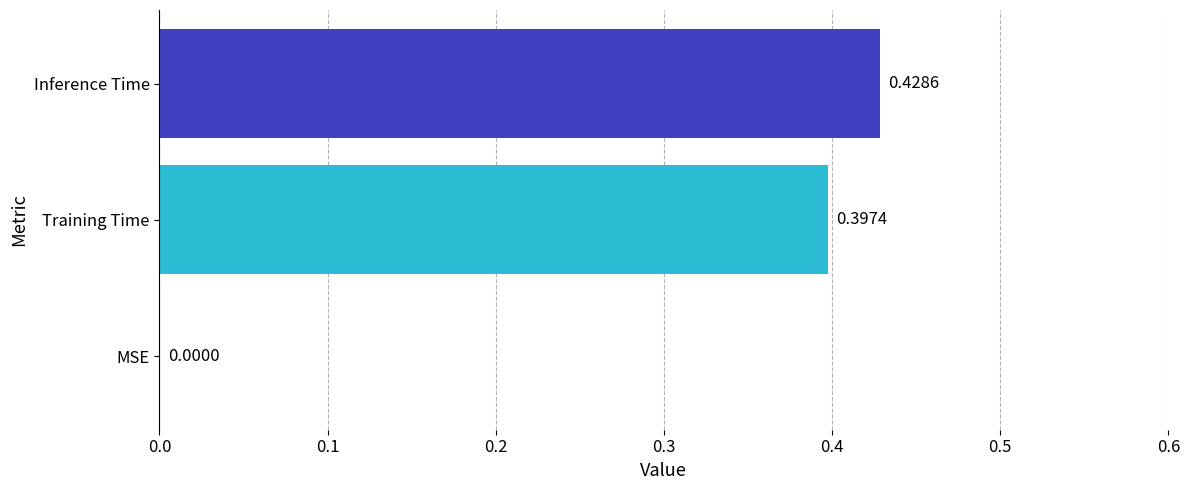

At which label is the value closest to 0?

MSE